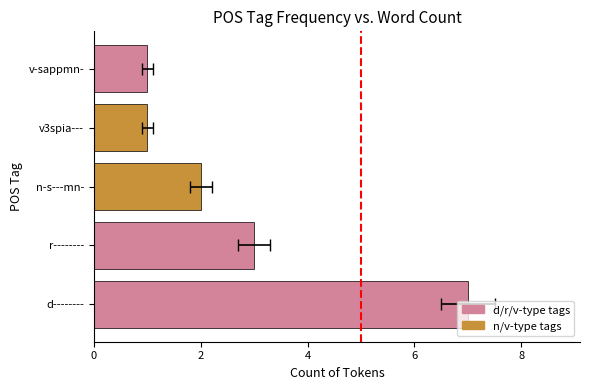

Reading left to right, extract all data points from this chart.

7	3	2	1	1